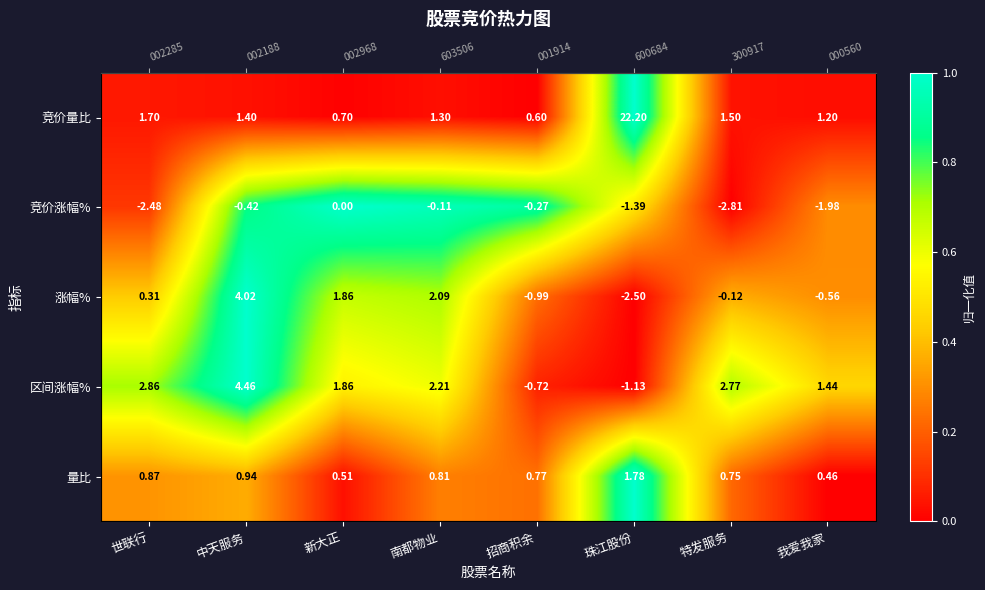

At how many categories does at least one series exceed 0?

8